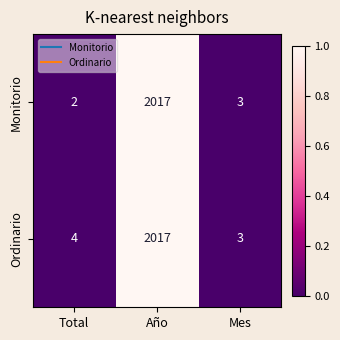

What is the sum of the Ordinario values at Mes and Total?

7